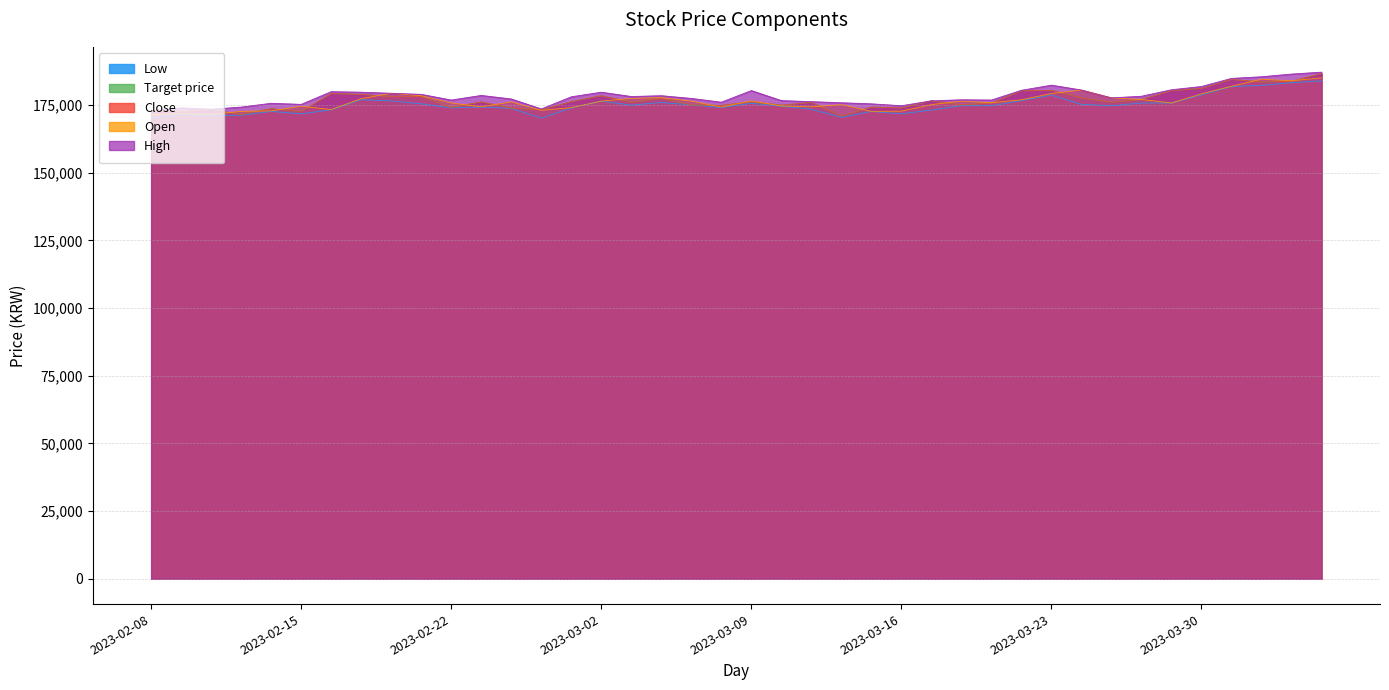

Which has a higher value, 2023-03-29 or 2023-03-13?

2023-03-29